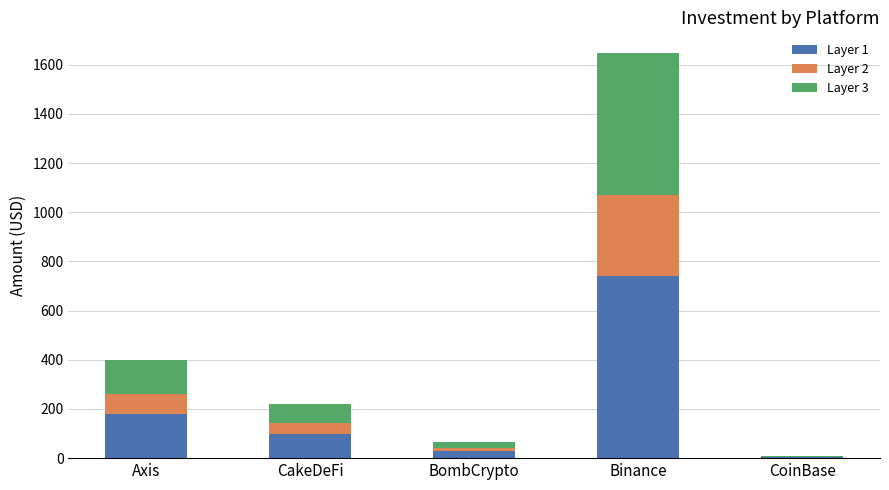

Which category has the highest value in the Layer 1 series?

Binance